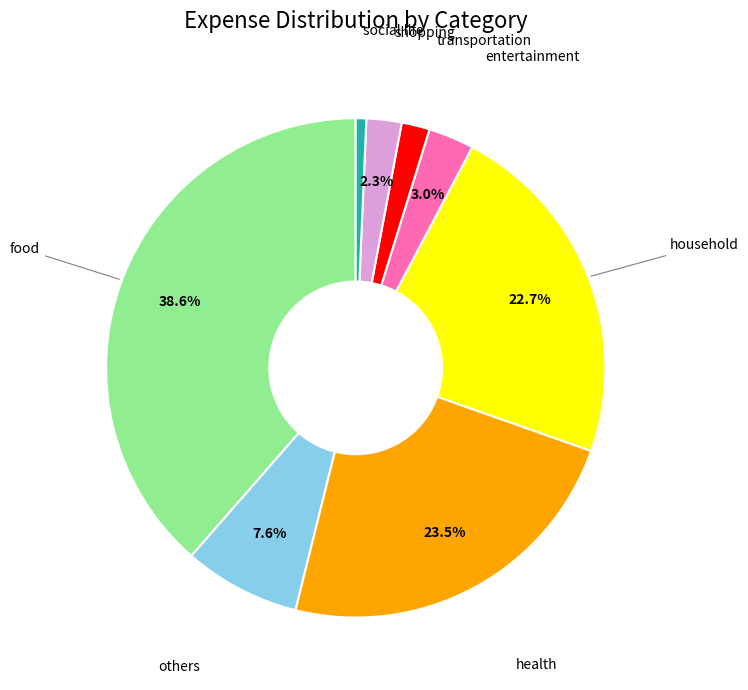

How many segments does this pie chart have?

8